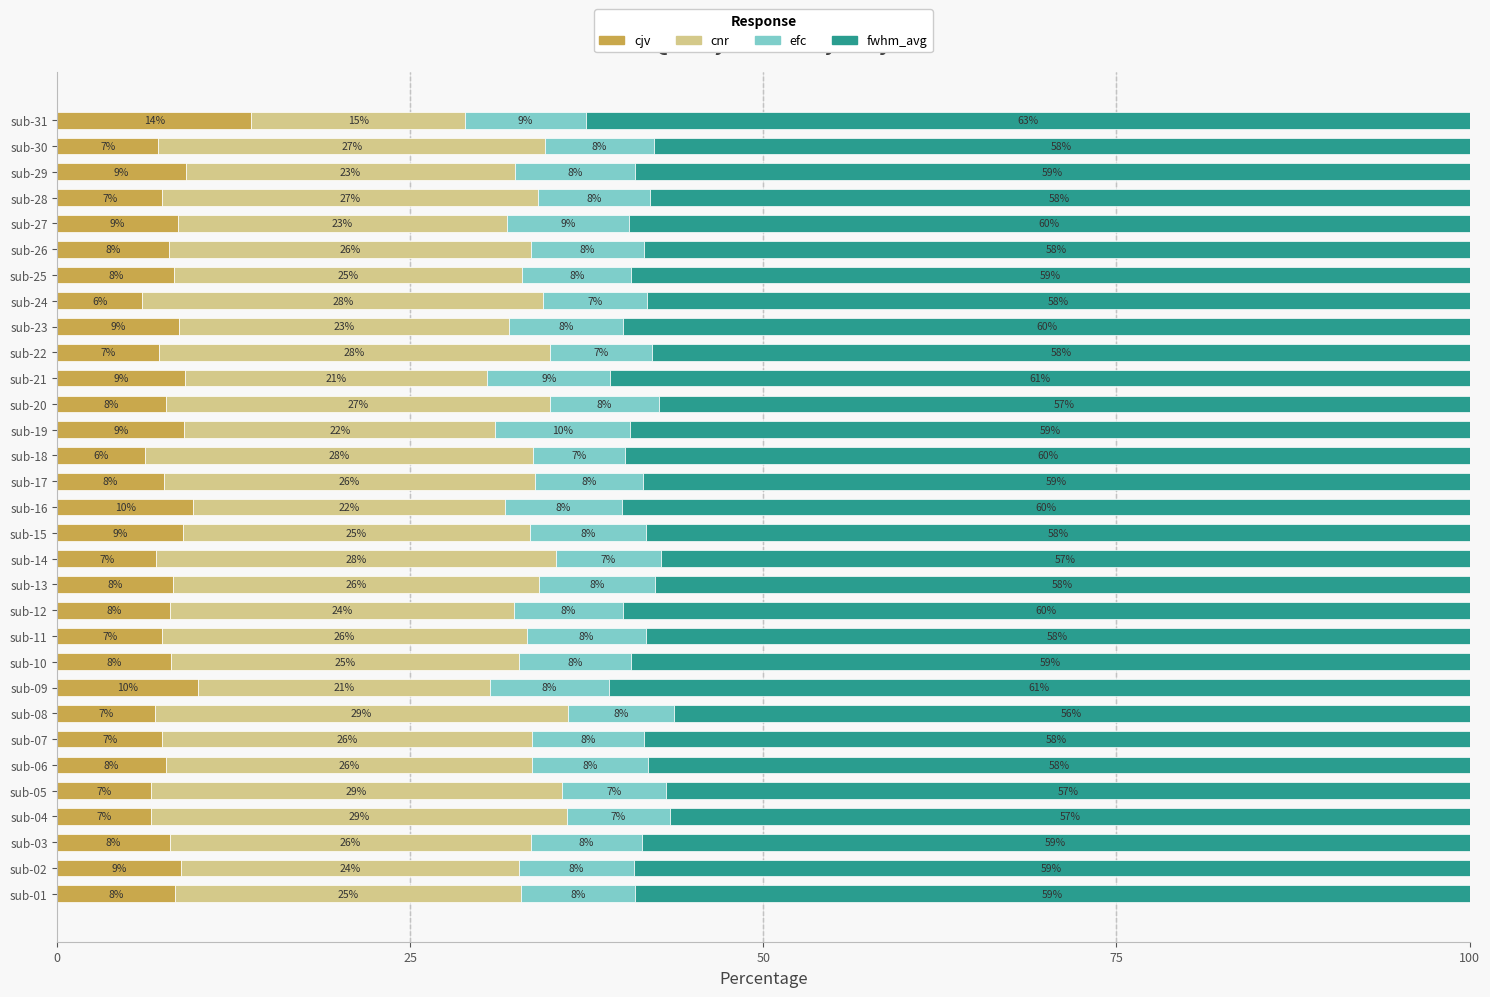

Which category has the highest value in the cjv series?

sub-31